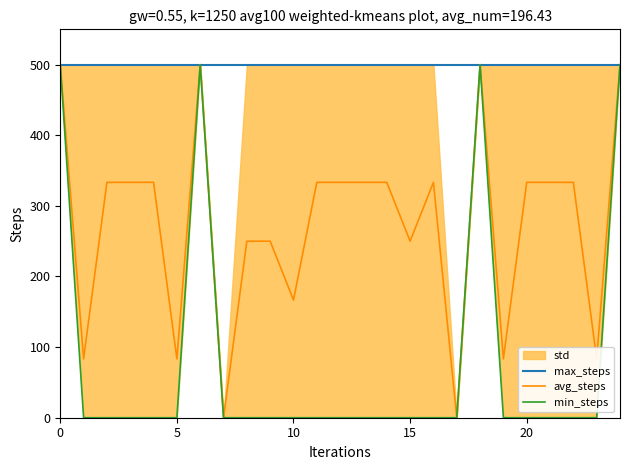

How many lines are shown in the chart?

3